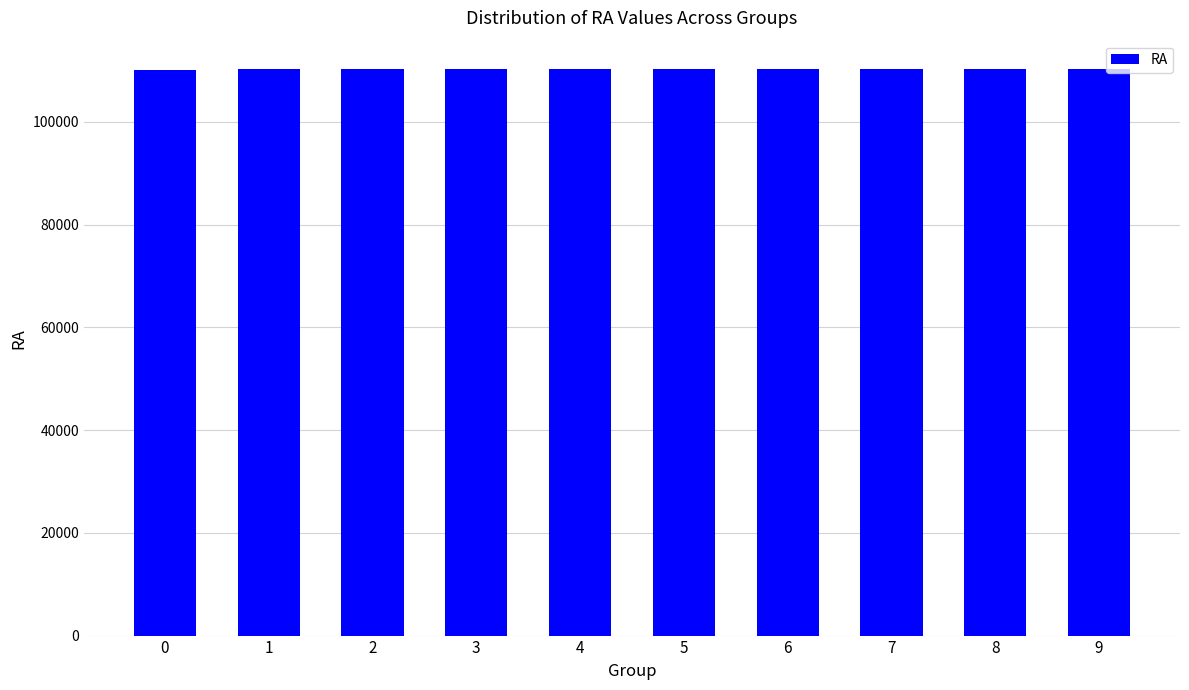

What is the maximum value shown in the chart?

110307